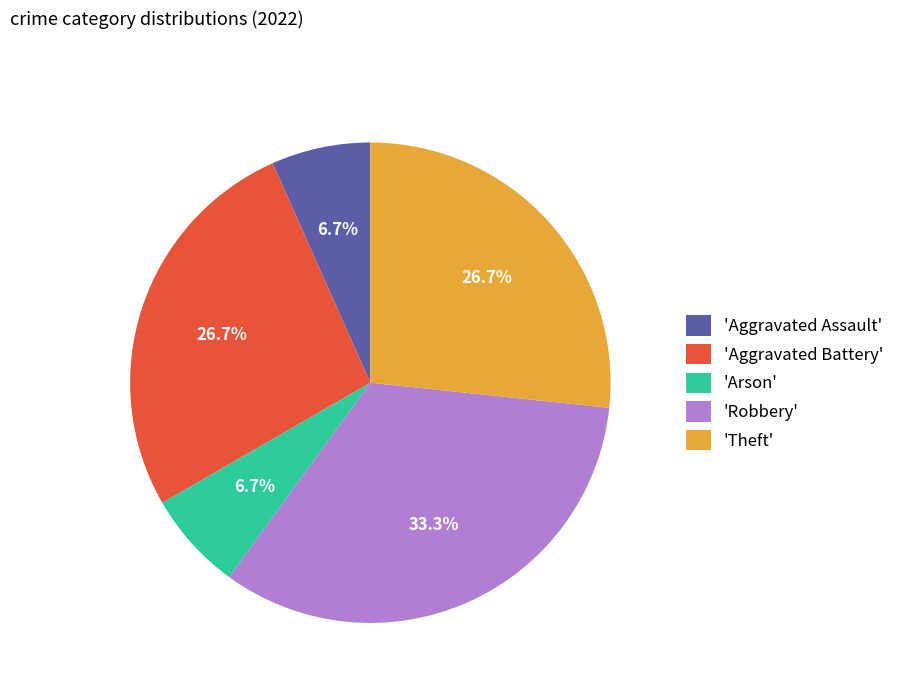

Does 'Theft' account for over 50% of the chart?

No